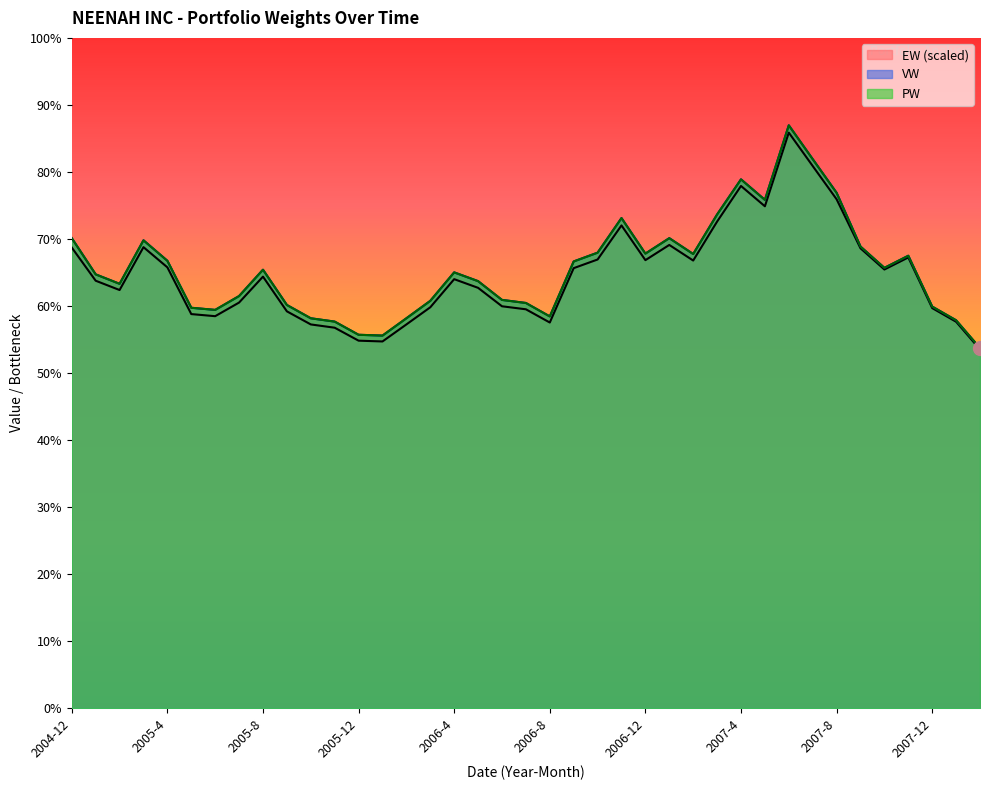

True or false: PW and VW intersect in this chart.

False